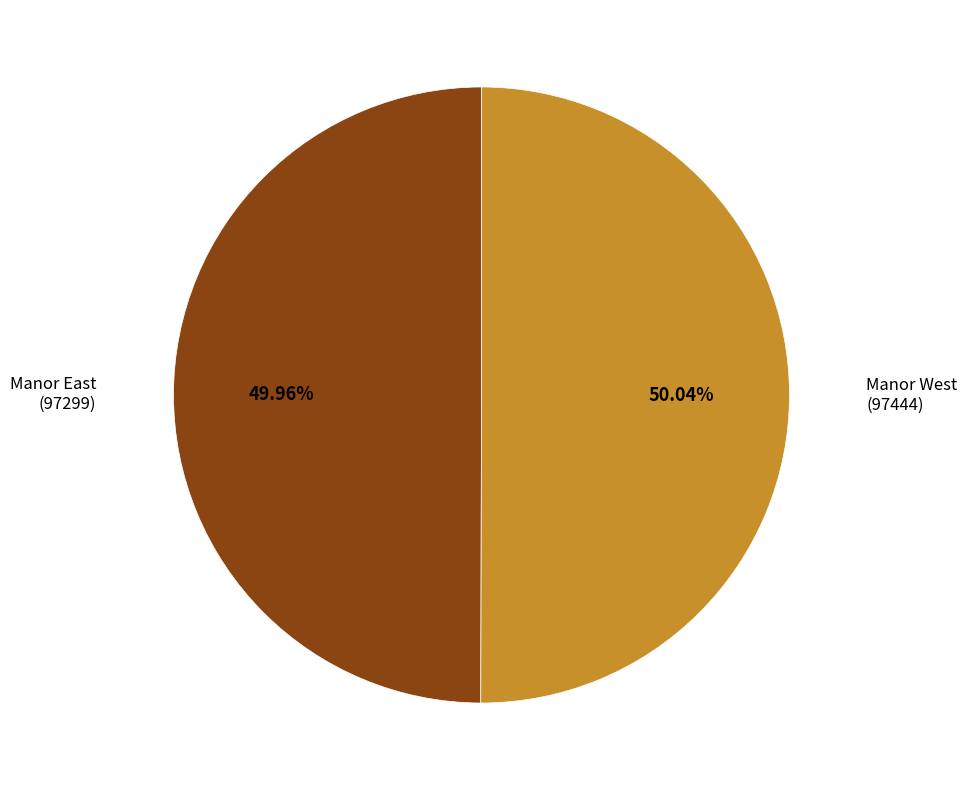

Is there a majority slice in this chart?

Yes